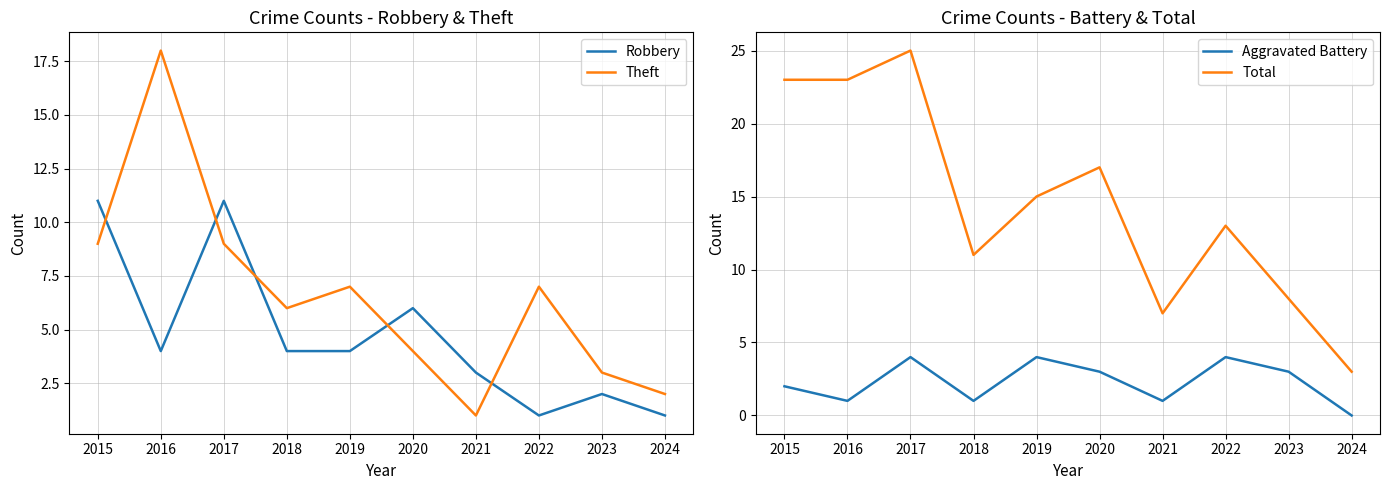

Reading left to right, what are all the values shown in this chart?

Robbery: 2015=11	2016=4	2017=11	2018=4	2019=4	2020=6	2021=3	2022=1	2023=2	2024=1
Theft: 2015=9	2016=18	2017=9	2018=6	2019=7	2020=4	2021=1	2022=7	2023=3	2024=2
Aggravated Battery: 2015=2	2016=1	2017=4	2018=1	2019=4	2020=3	2021=1	2022=4	2023=3	2024=0
Total: 2015=23	2016=23	2017=25	2018=11	2019=15	2020=17	2021=7	2022=13	2023=8	2024=3